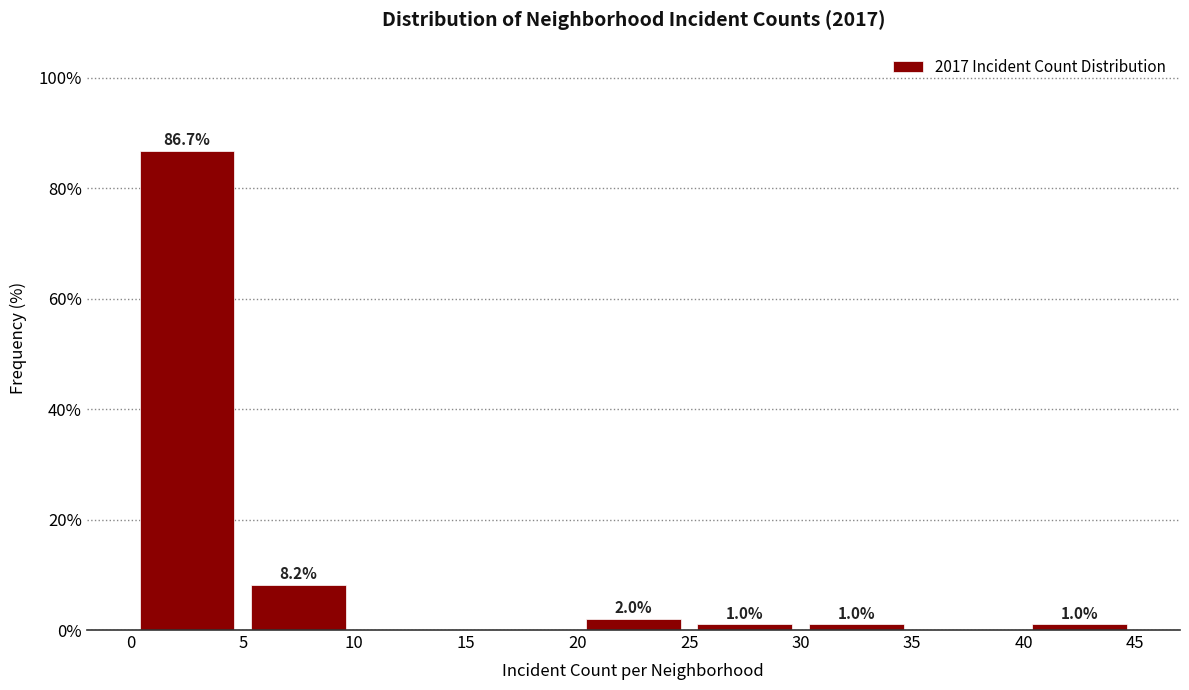

Which range on the x-axis has the tallest bar?

0 to 5